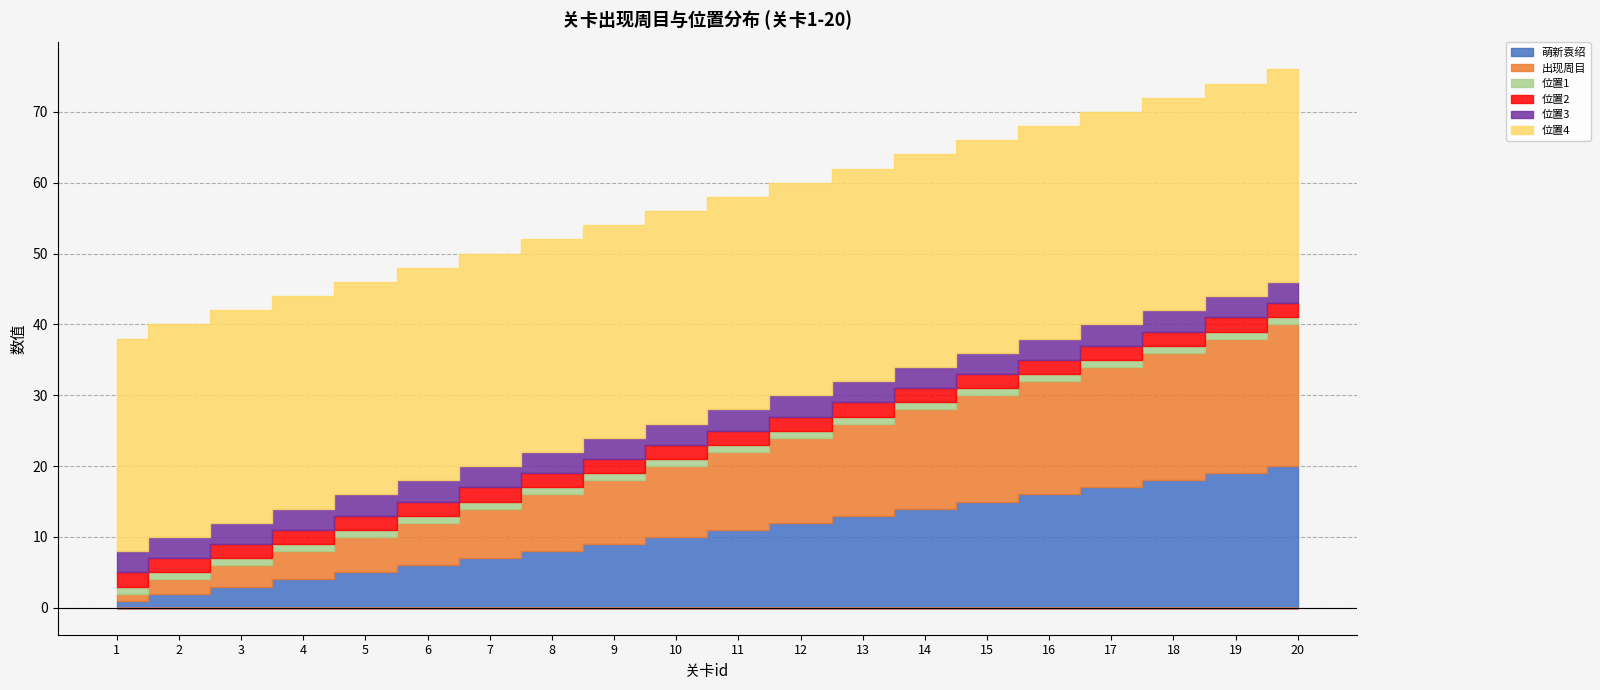

What is the approximate value of 出现周目 at 9?

9